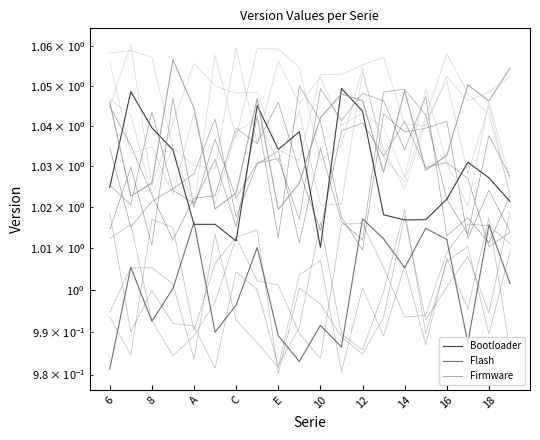

What are all the series names shown in the legend?

Bootloader, Flash, Firmware